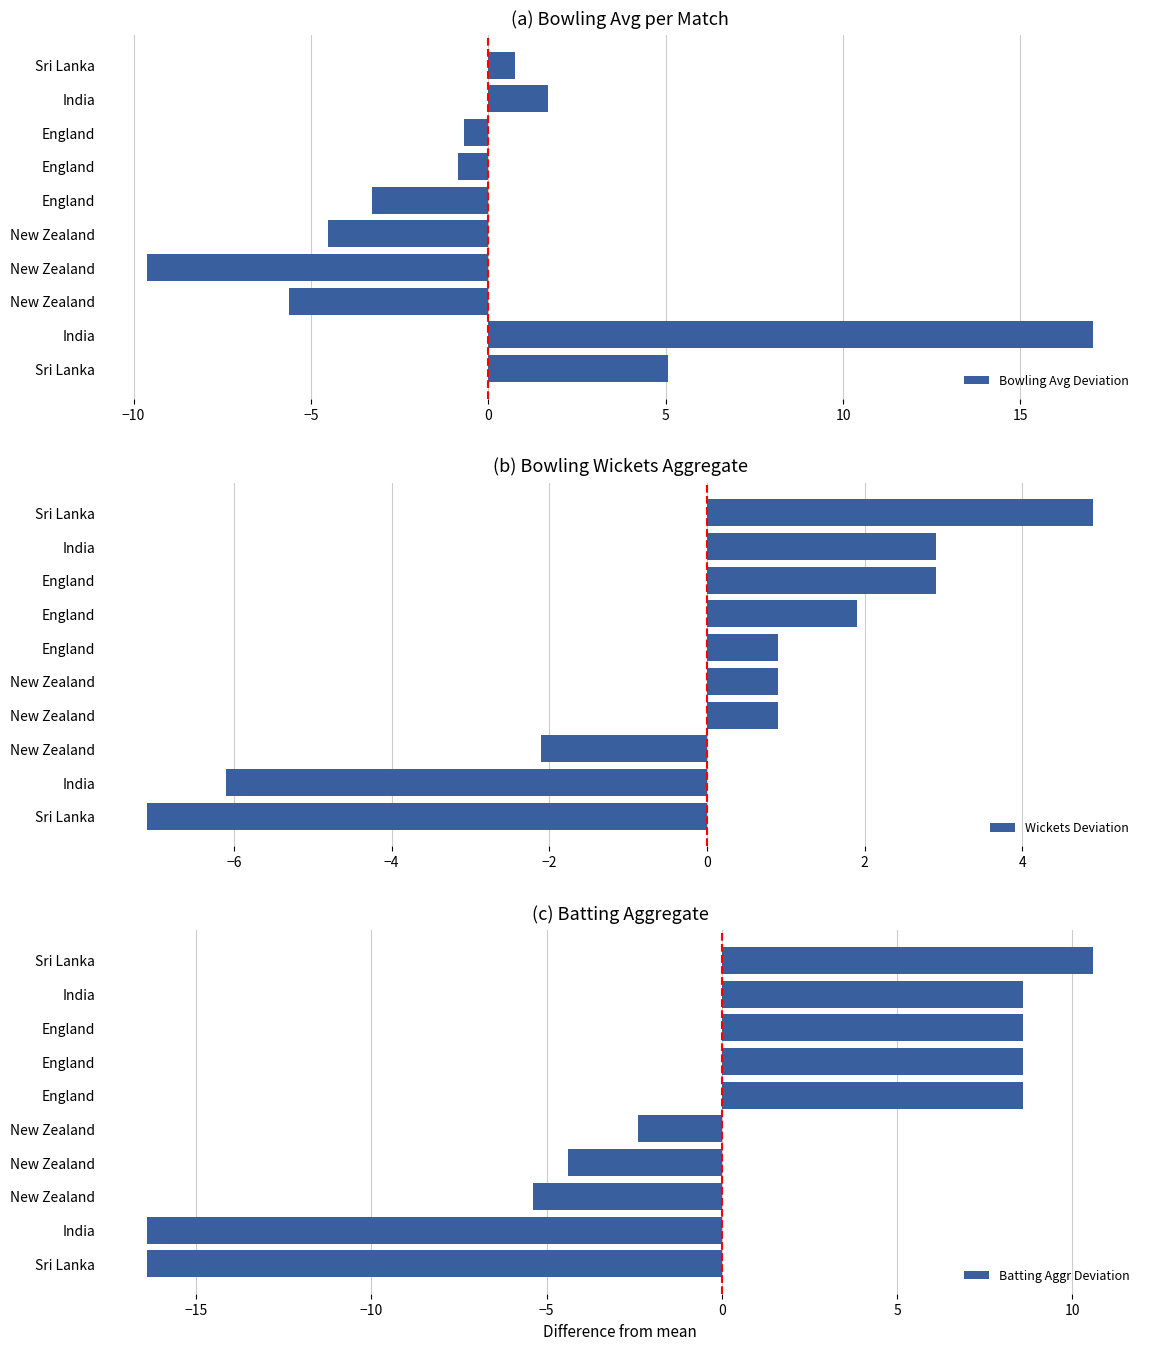

Is it true that Wickets Deviation equals 4.6 at India?

False